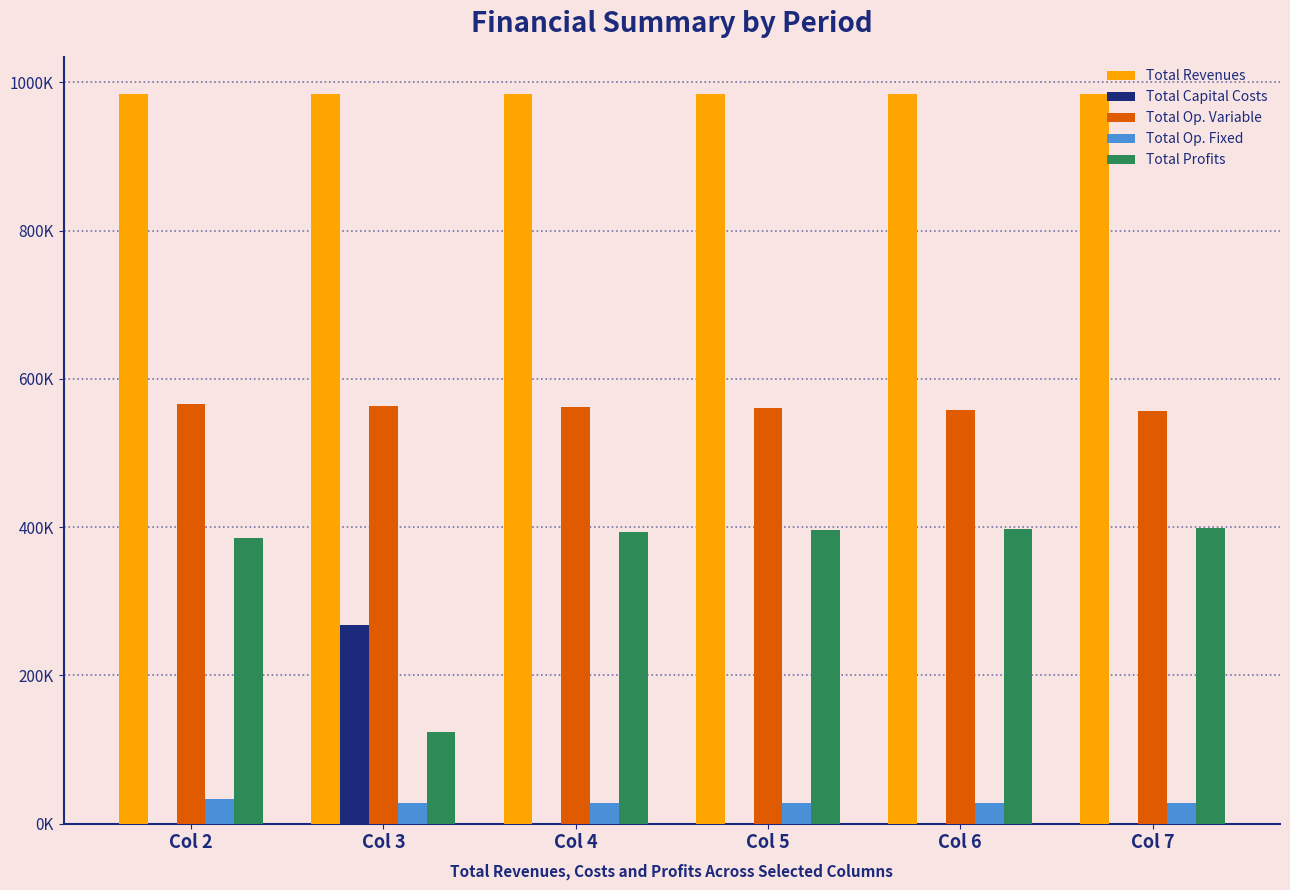

What is the spread (max minus min) of values at Col 2?

985108.5